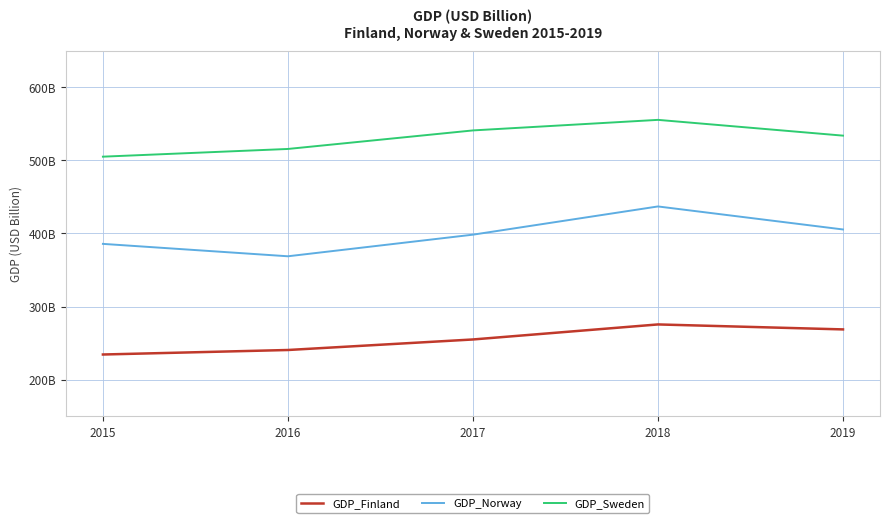

Is this an area chart (filled region under the line)?

No